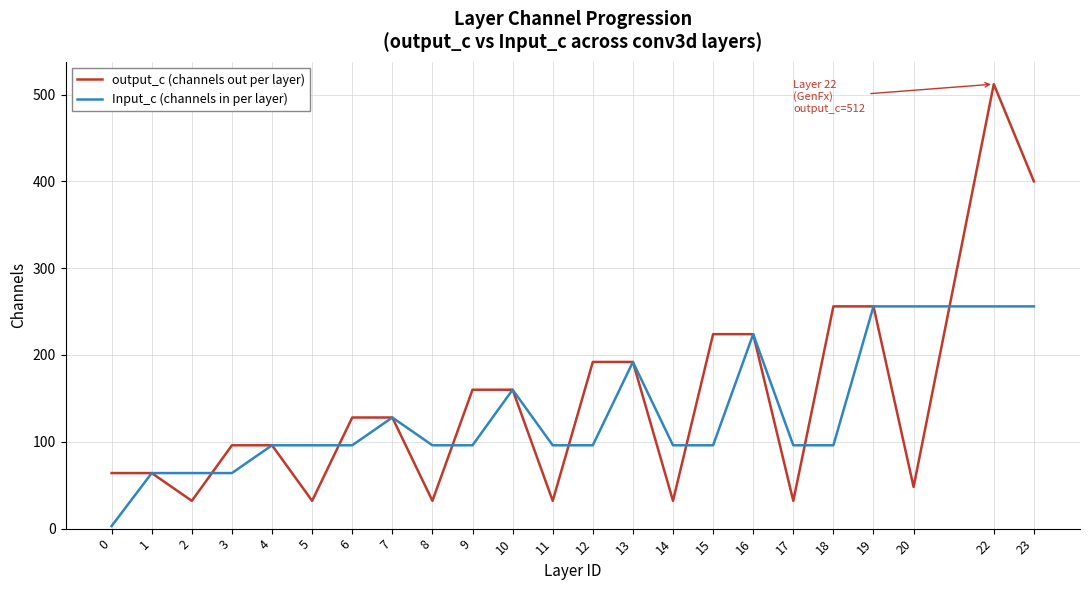

Count the number of data series in this chart.

2